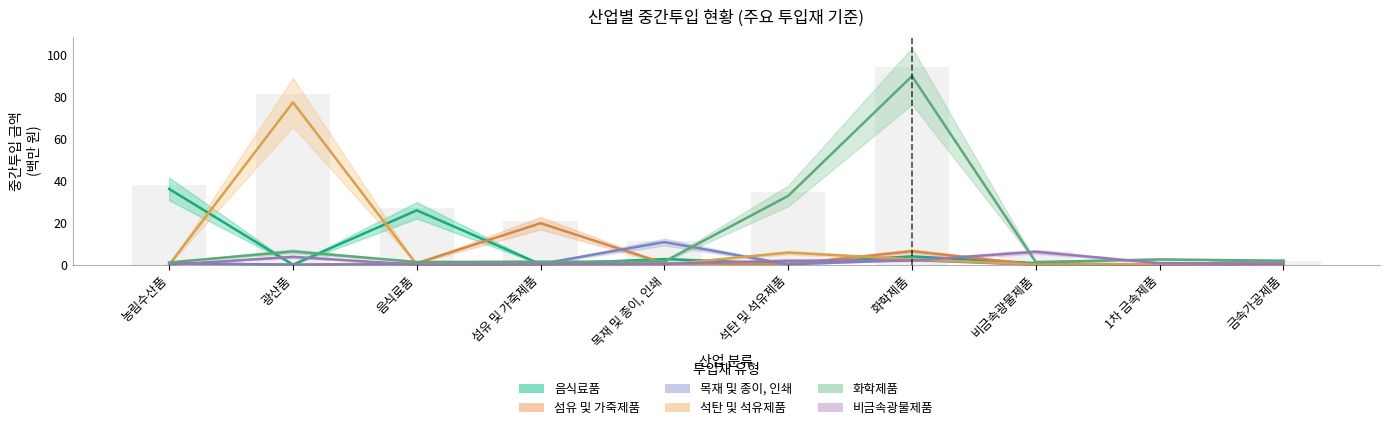

How many data points does each series have?

10